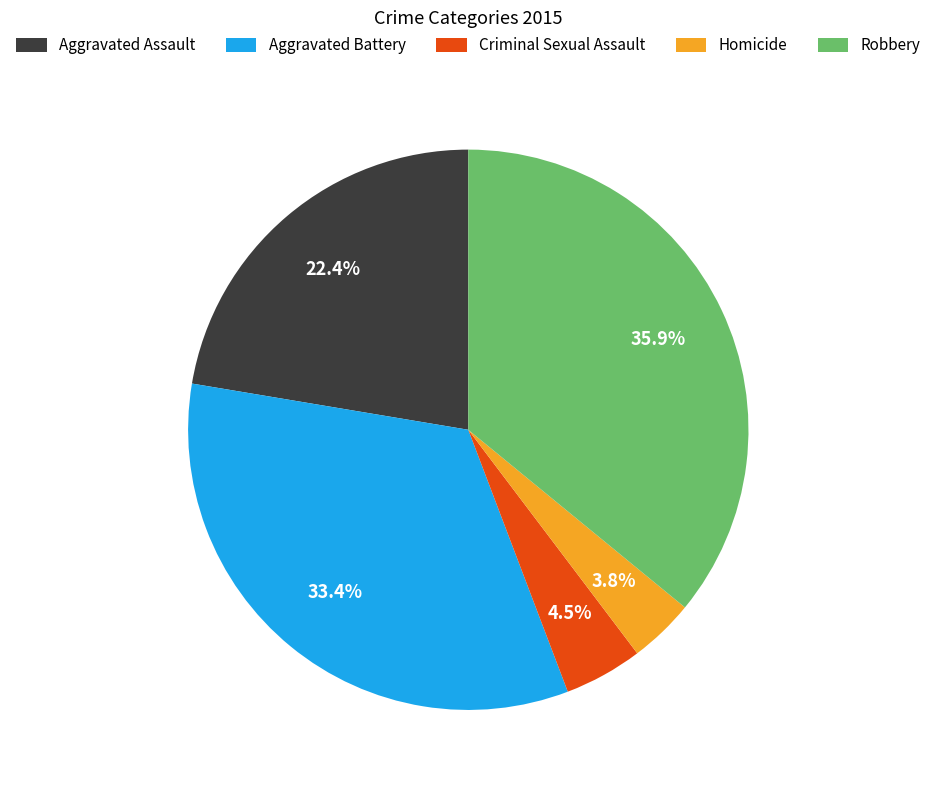

How many slices are in this pie chart?

5